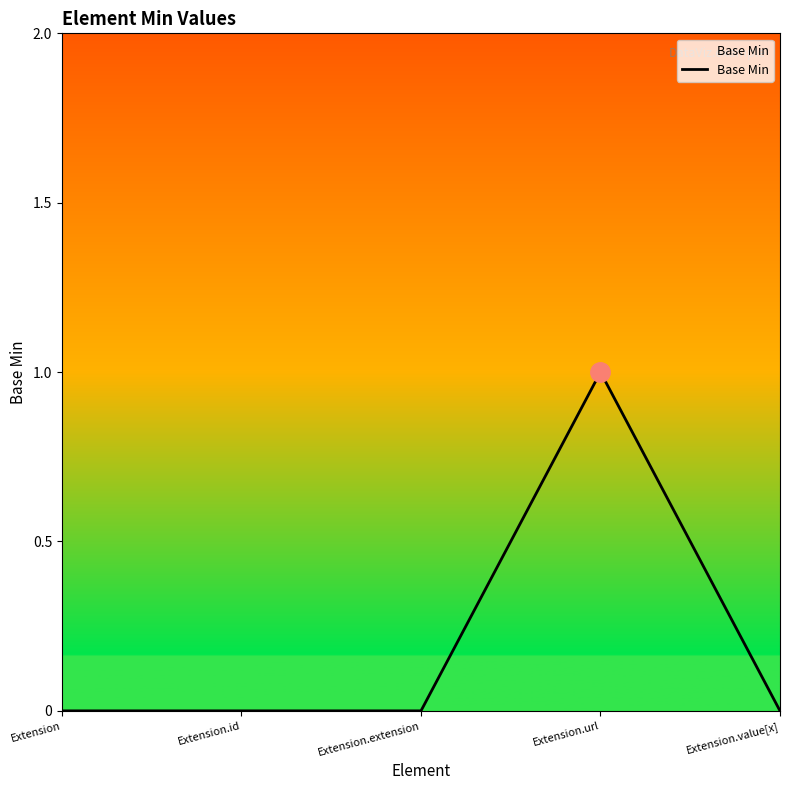

Reading left to right, what are all the values shown in this chart?

0	0	0	1	0